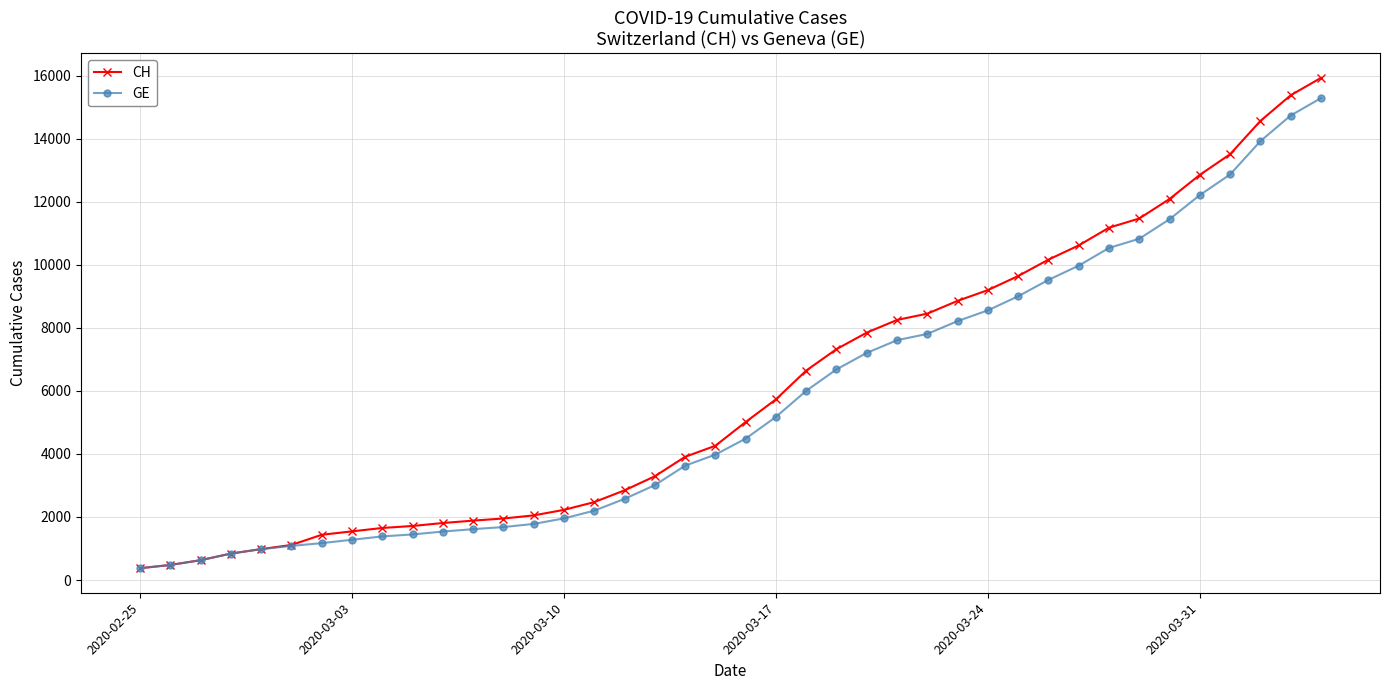

Count the number of categories in the chart.

40